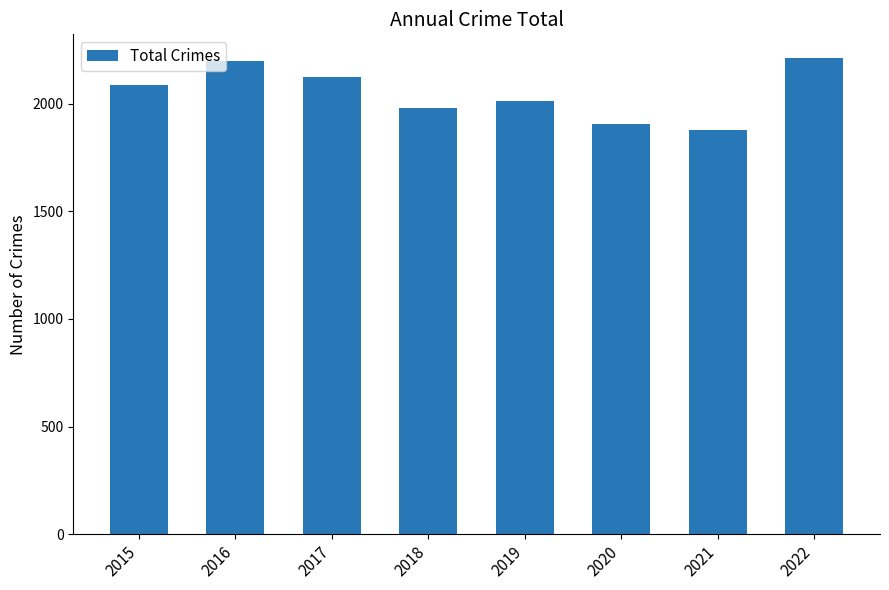

What is the minimum value shown in the chart?

1876